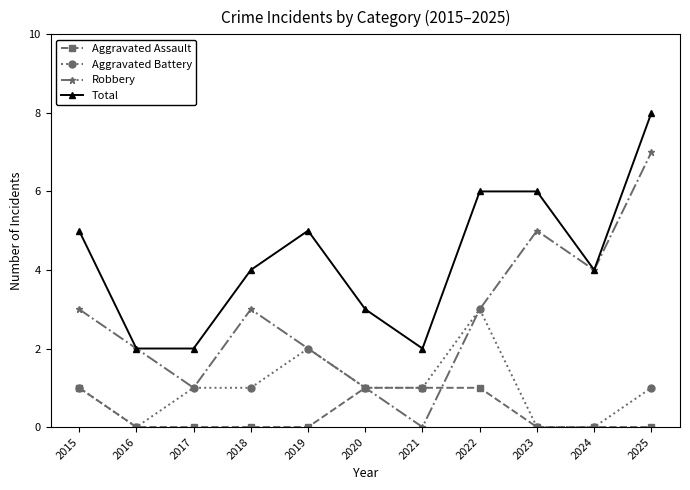

What is the average value of the Total series?

4